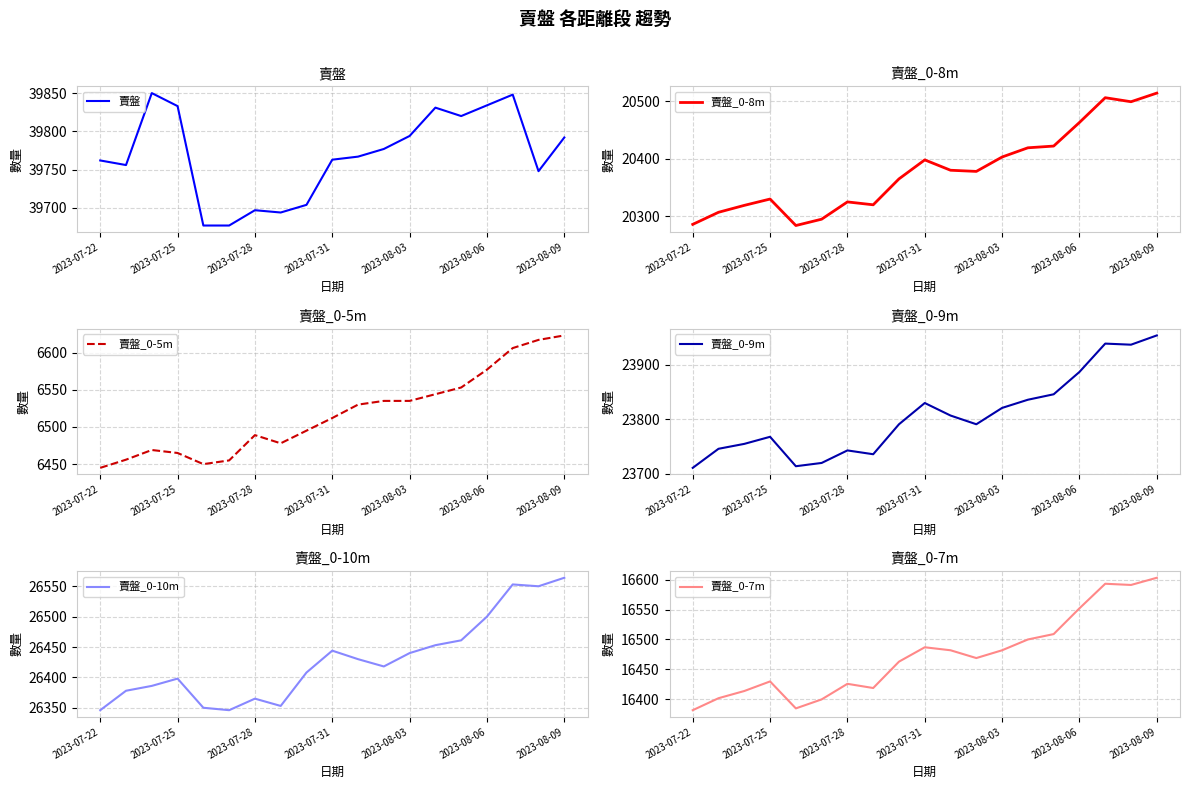

What is the difference between the 賣盤_0-8m values at 2023-08-03 and 2023-08-09?

111